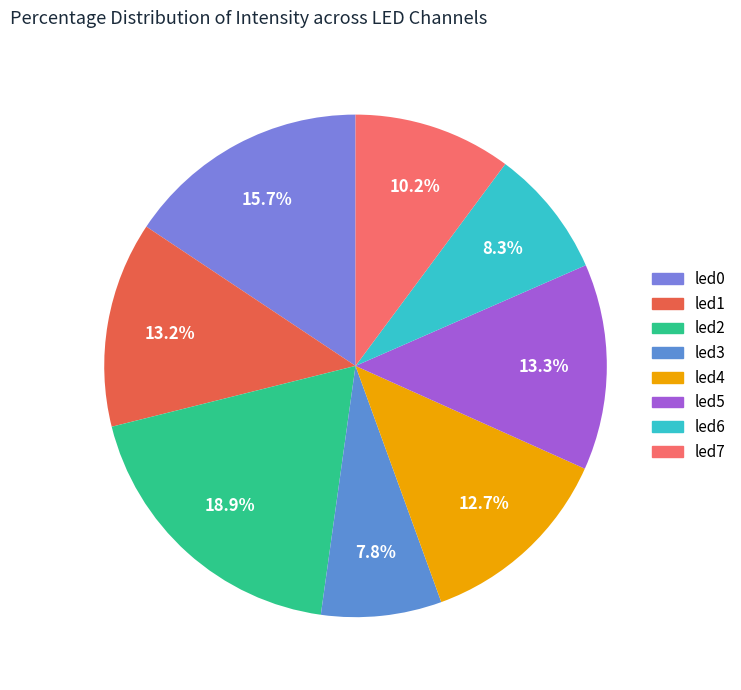

What is the largest slice in the pie chart?

led2